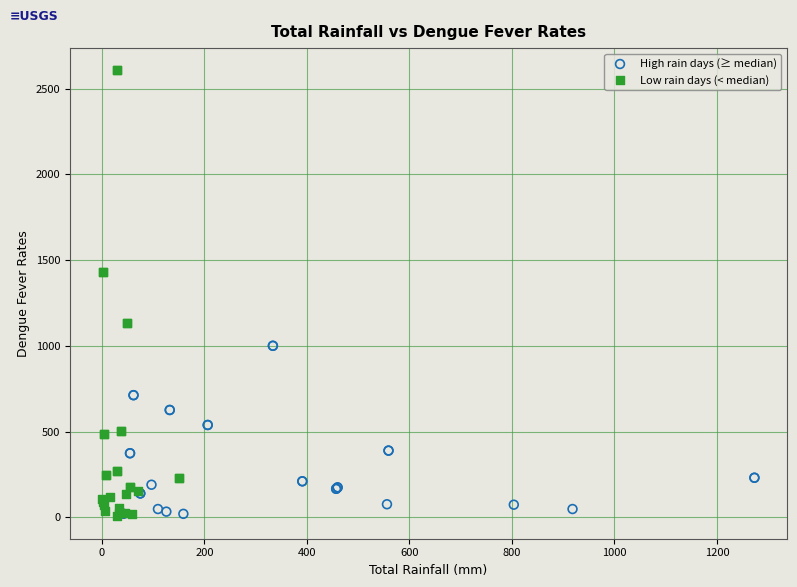

What are all the series names shown in the legend?

High rain days (≥ median), Low rain days (< median)